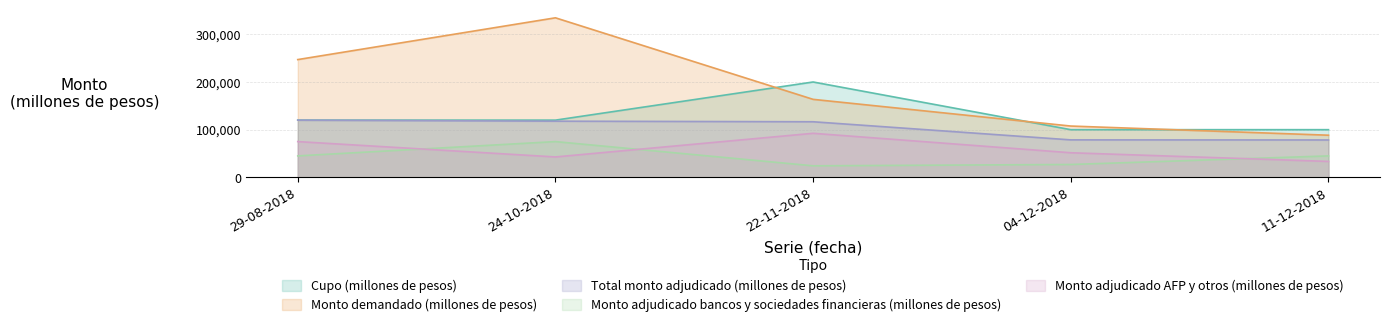

True or false: Monto demandado (millones de pesos) and Monto adjudicado AFP y otros (millones de pesos) cross at least once.

False